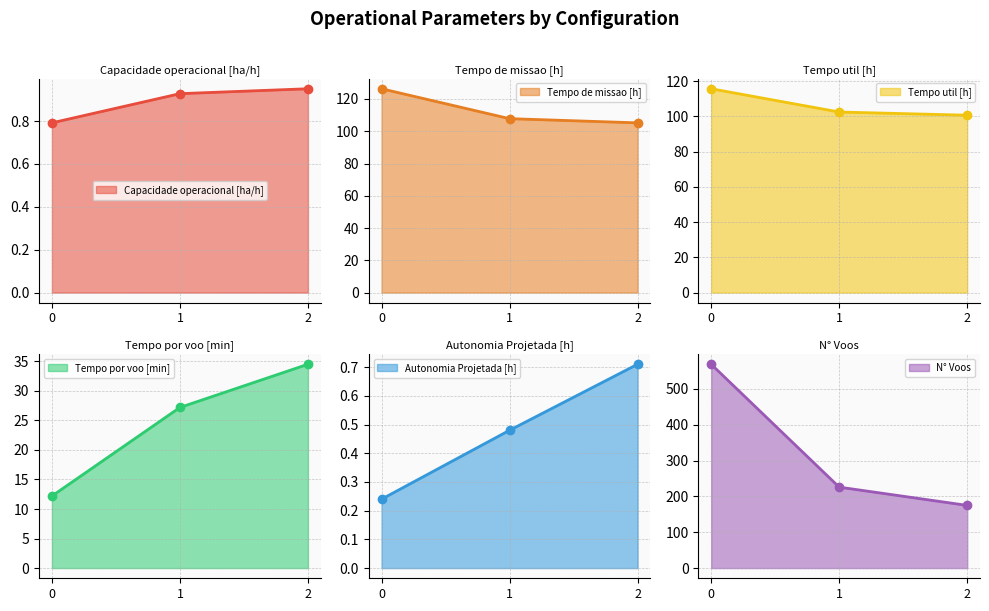

The Capacidade operacional [ha/h] series shows 0.4 at 0. True or false?

False